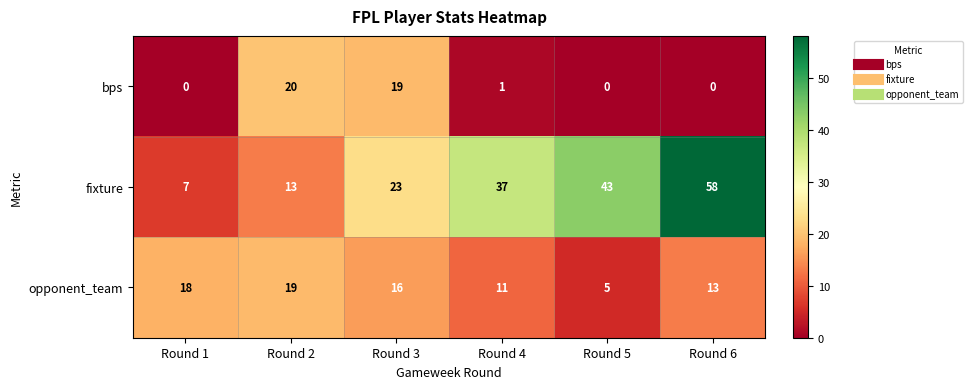

What is the sum of all opponent_team values?

82